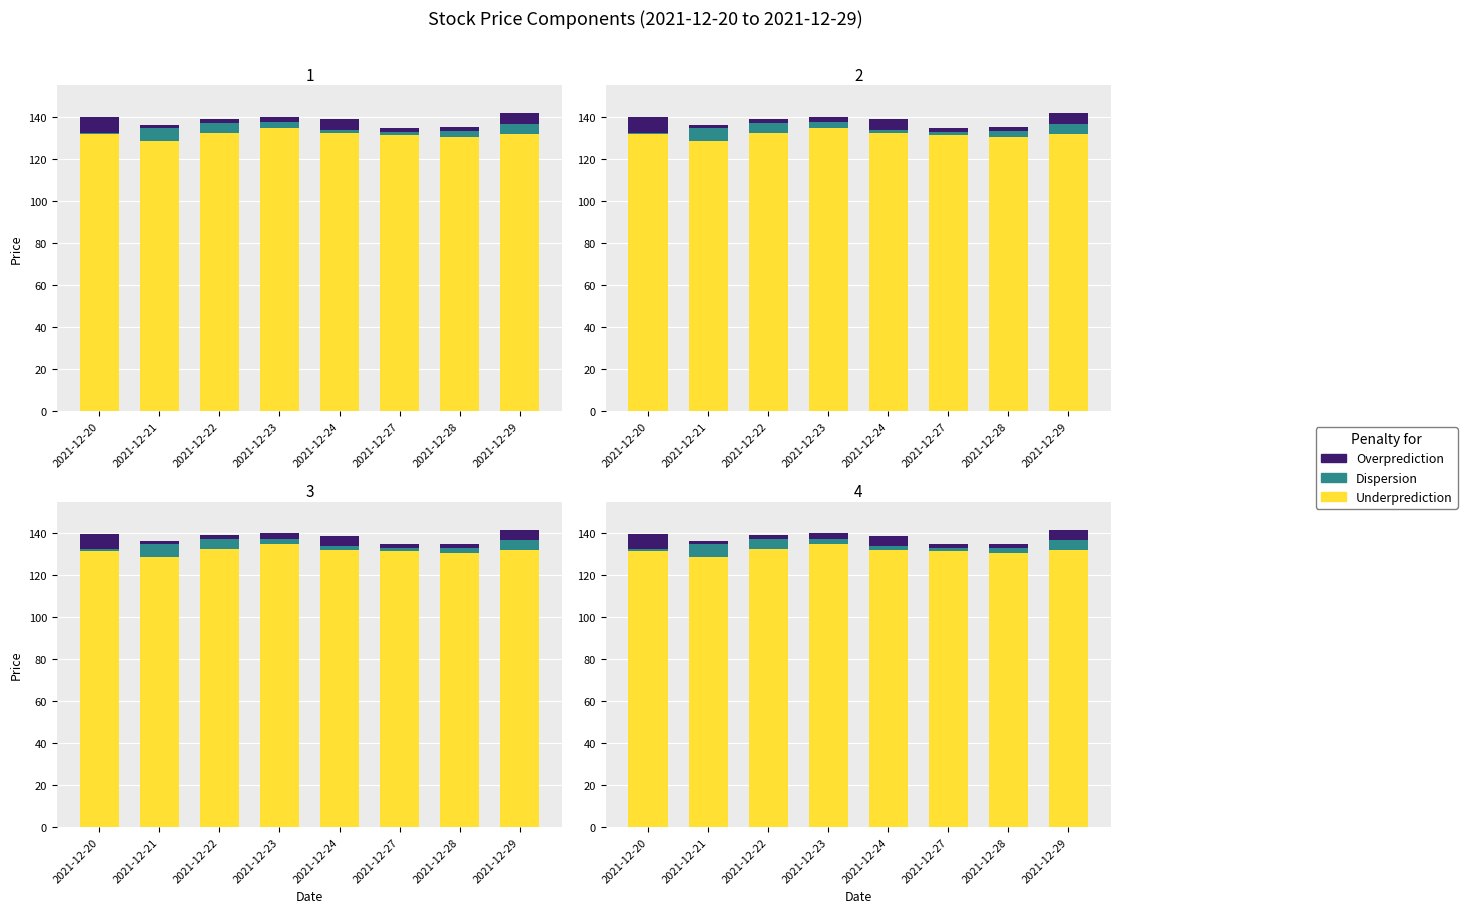

Between 2021-12-29 and 2021-12-23, which is larger?

2021-12-23